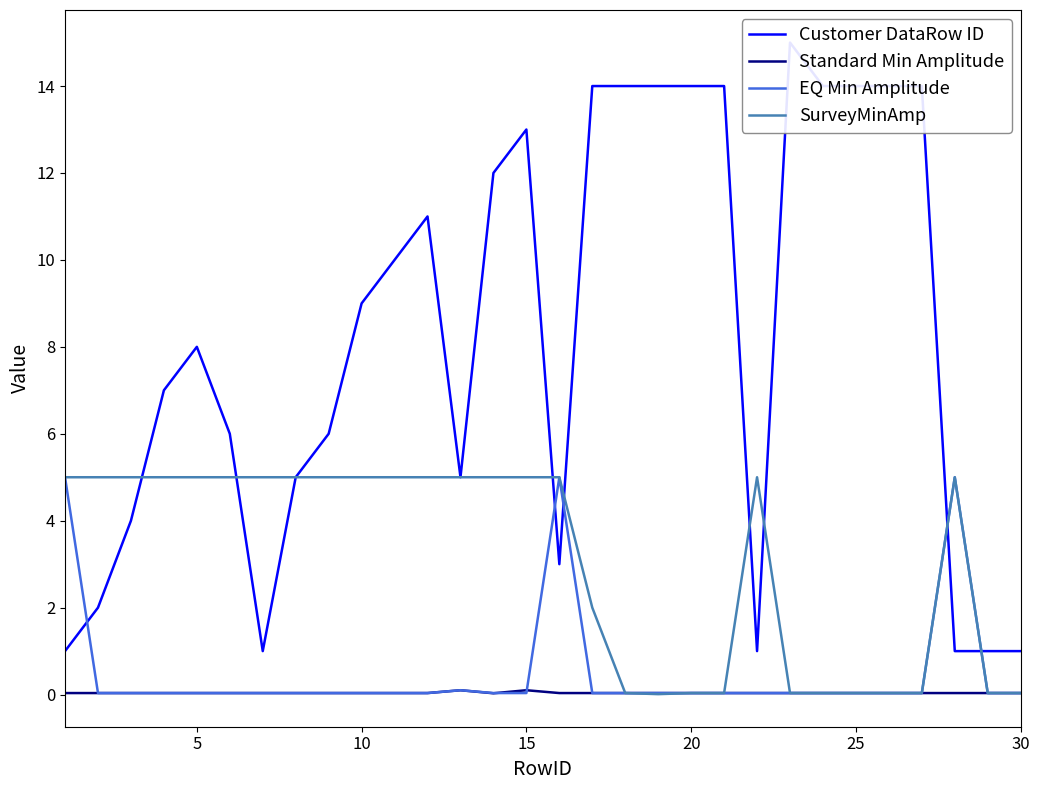

Is this an area chart (filled region under the line)?

No